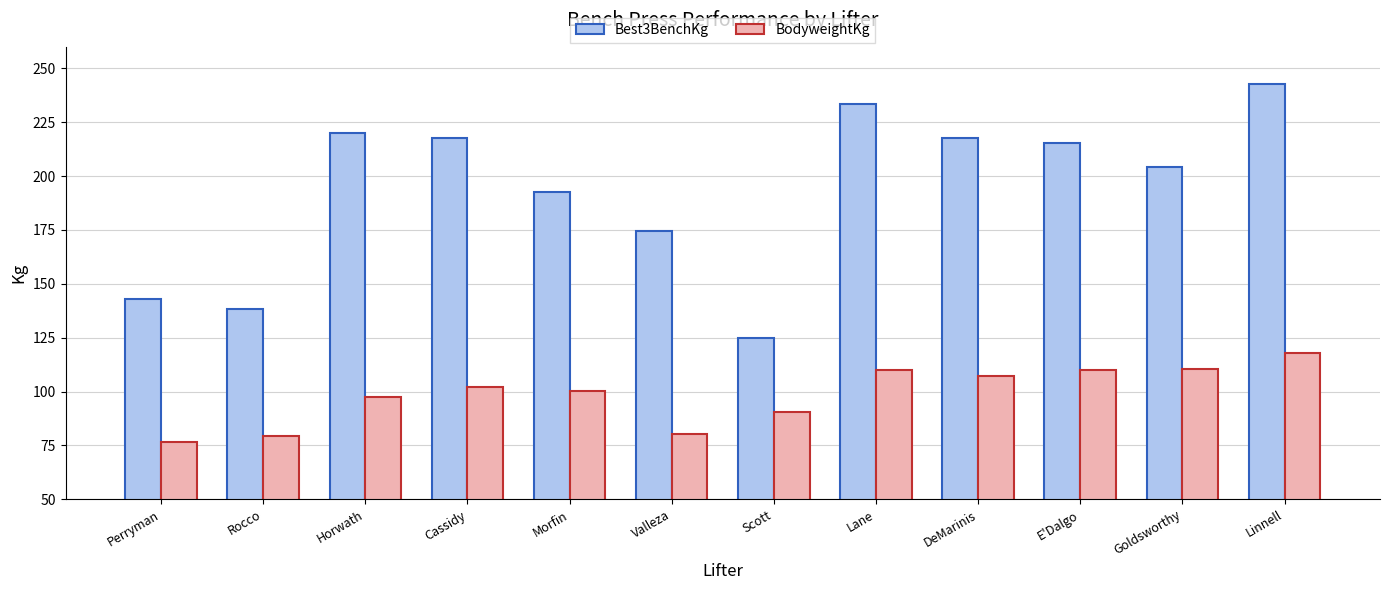

What is the label of the 1st bar from the left?

Perryman